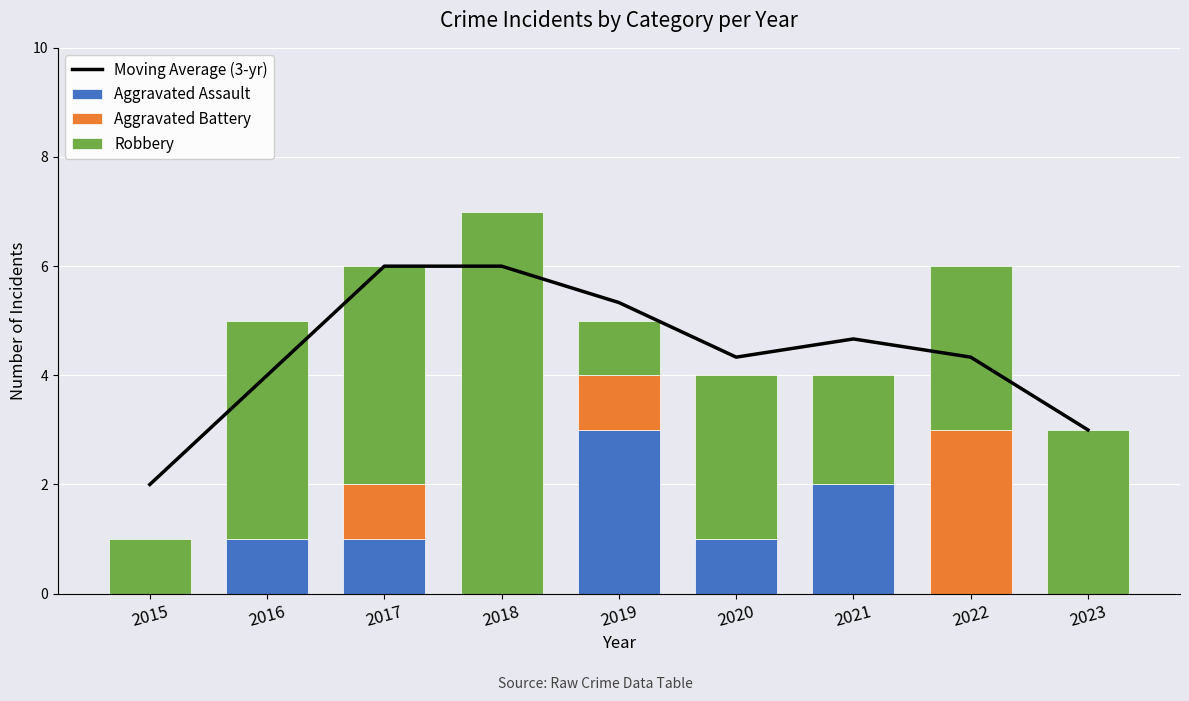

Count the Aggravated Assault values in the range 0 to 1.

7